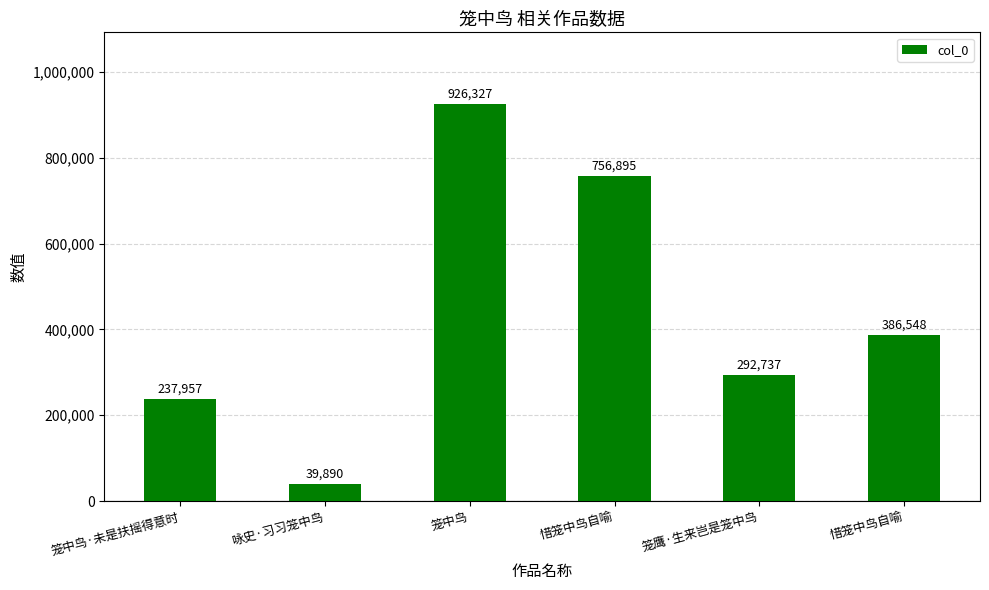

Approximately how many times larger is the value at 笼鹰·生来岂是笼中鸟 compared to 笼中鸟?

0.3